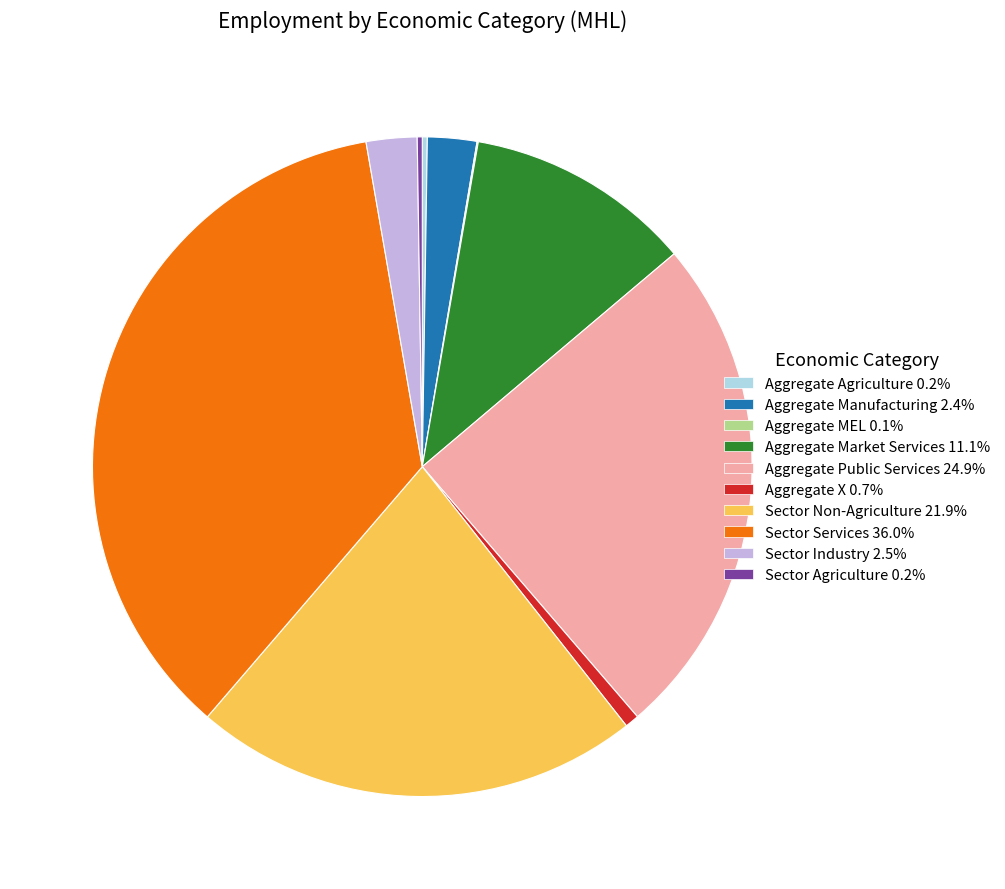

Does Aggregate Manufacturing 2.4% represent more than half of the total?

No